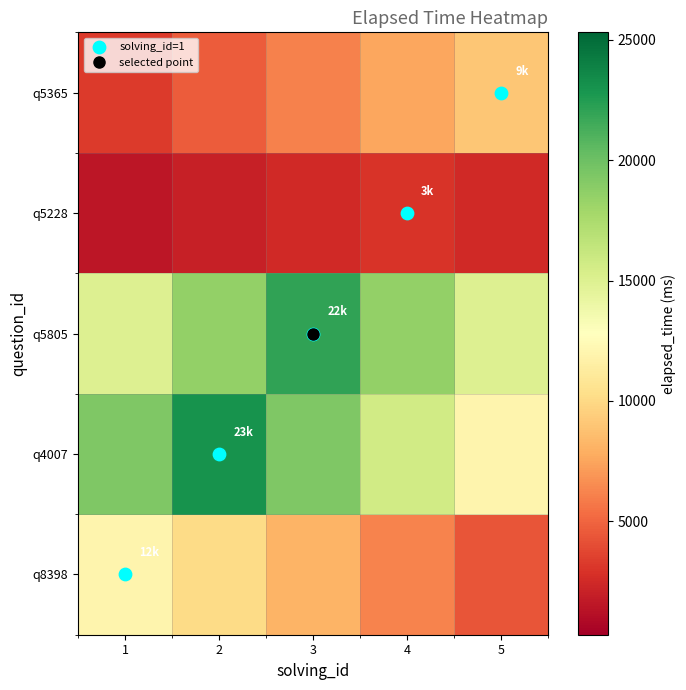

What is the minimum value shown in the chart?

1560.0